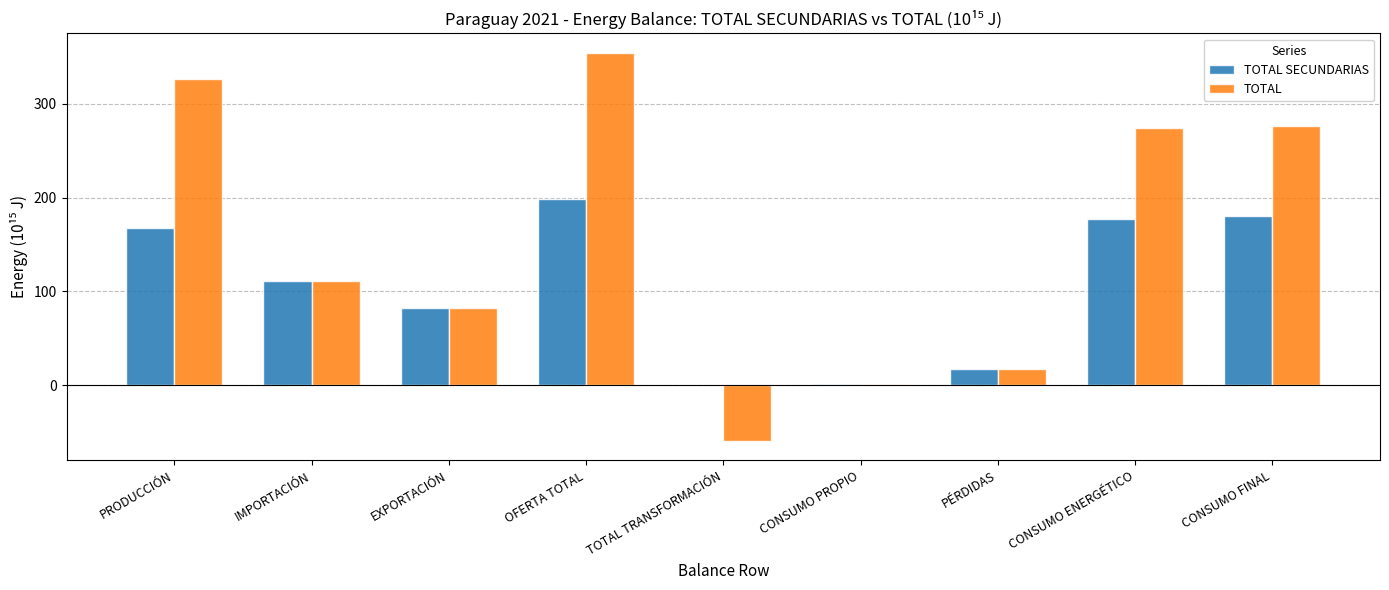

Where is TOTAL nearest to the value 147?

IMPORTACIÓN